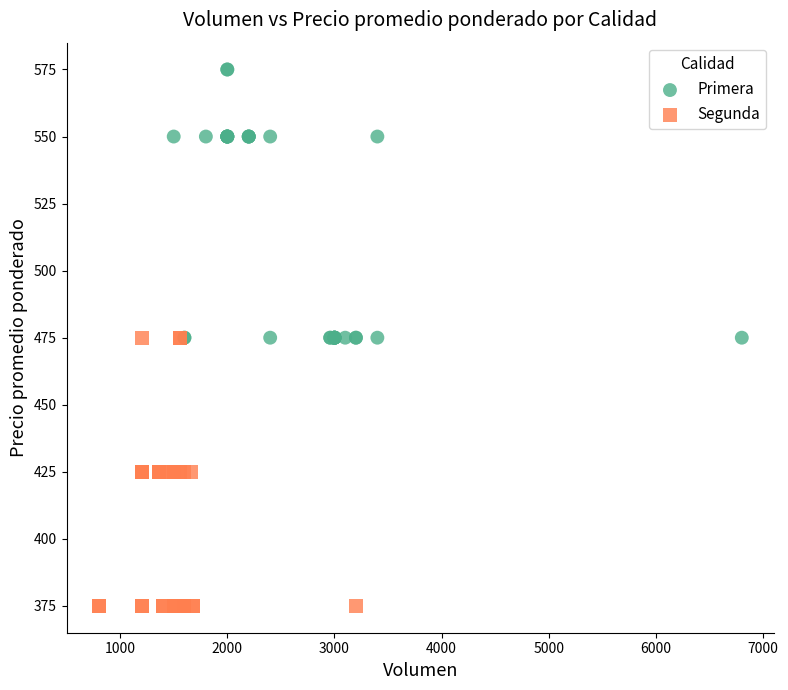

Which series contains the lowest Y value?

Segunda